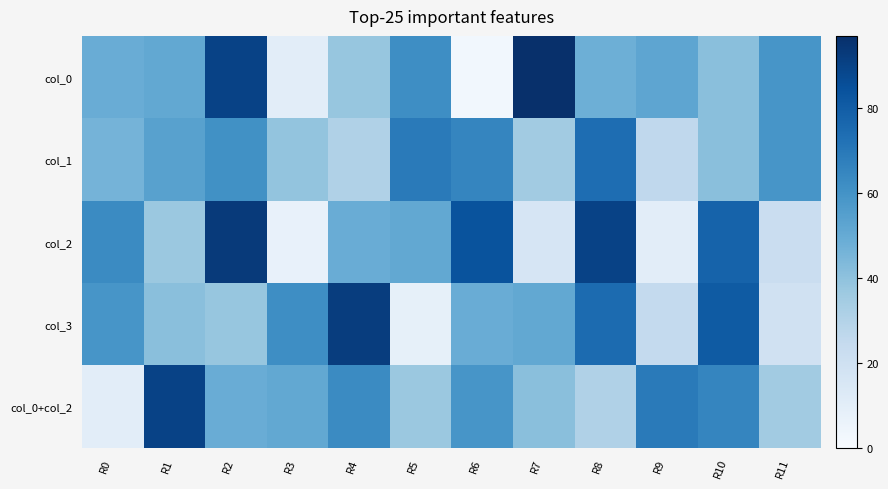

What is the smallest value displayed?

3